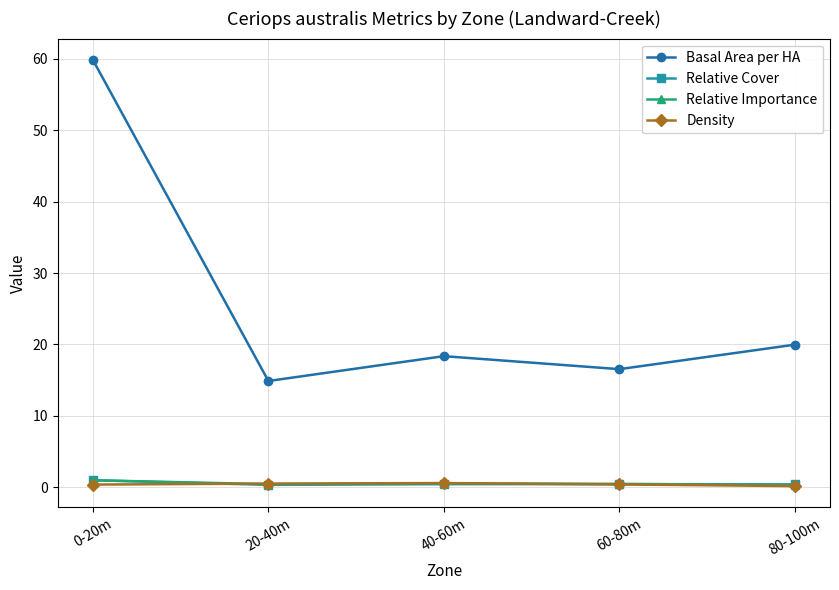

What is the label of the 3rd point from the right?

40-60m